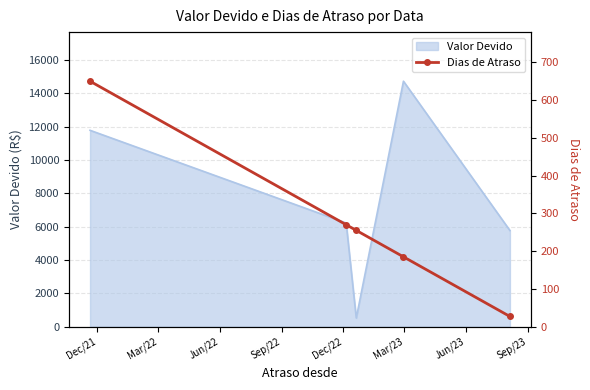

What is the difference between the maximum and second lowest values?

465